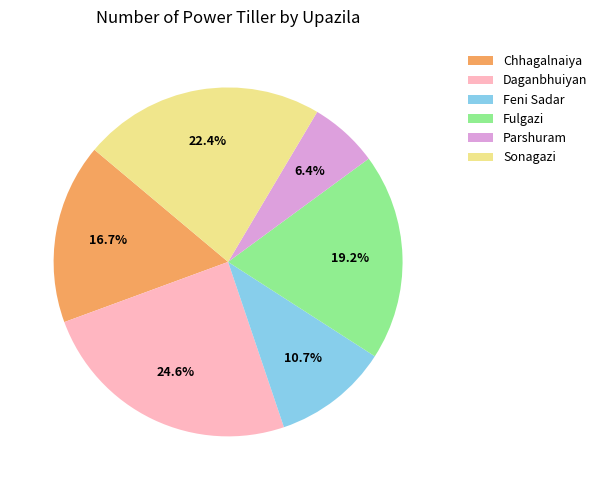

To the nearest percent, what is the combined percentage of Feni Sadar and Chhagalnaiya?

27%